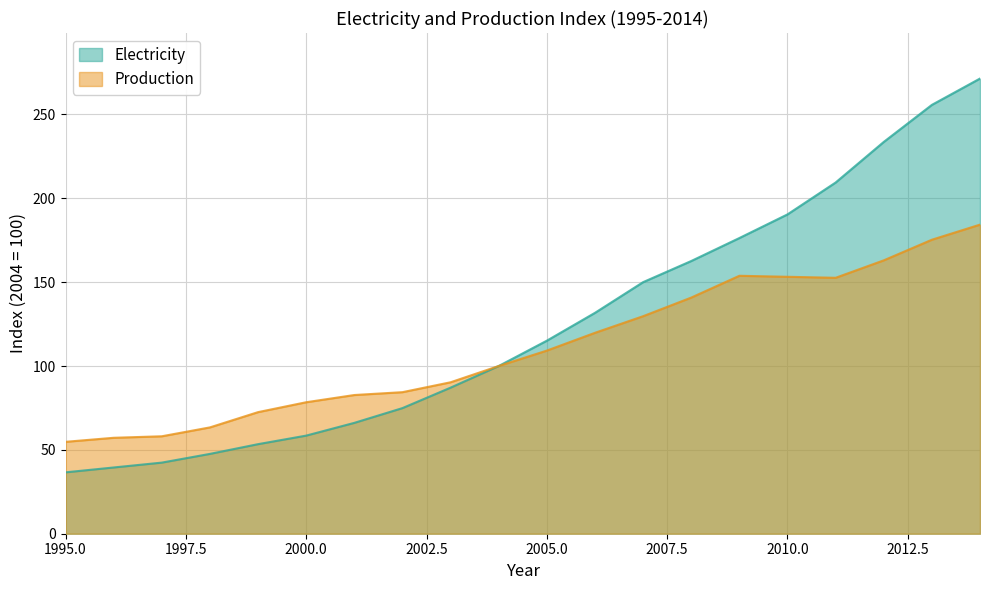

Is the value of Electricity at 2001 greater than the value of Production at 2006?

No